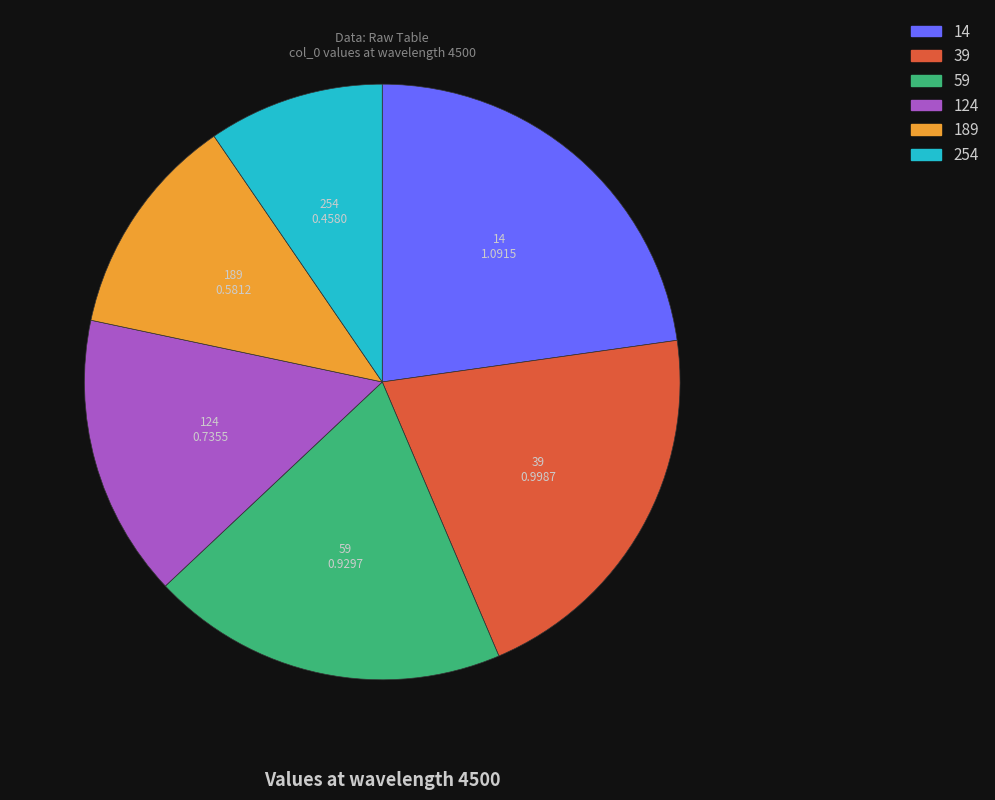

Rank the categories by value from highest to lowest.

14, 39, 59, 124, 189, 254